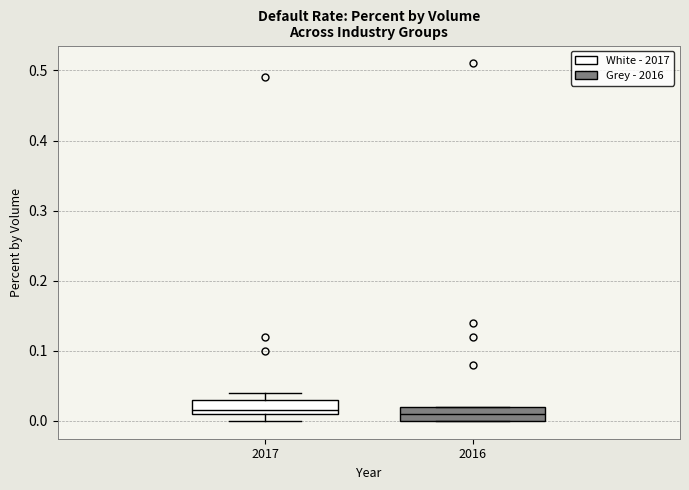

Reading left to right, read every box against the y-axis: the position of its median line, the range the box covers, and the ends of its whiskers. The values are not printed on the chart, so give them approximately, as read against the axis.

2017: median 0.02, box 0.01 to 0.03, whiskers 0.00 to 0.04
2016: median 0.01, box 0.00 to 0.02, whiskers 0.00 to 0.02